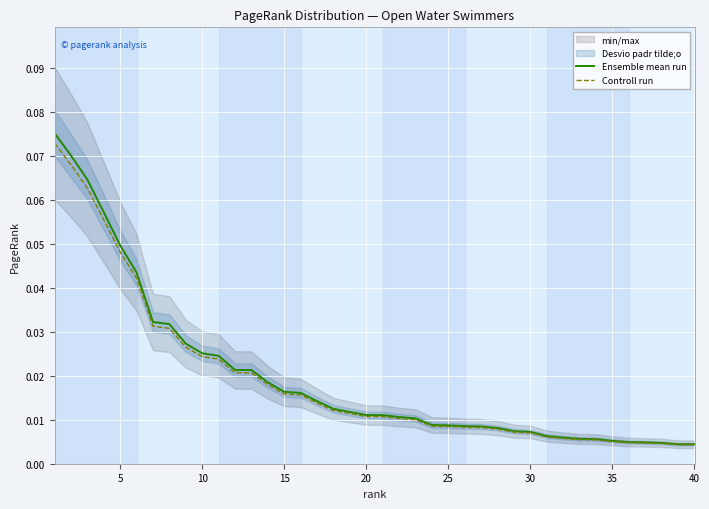

True or false: Controll run and Ensemble mean run cross at least once.

False